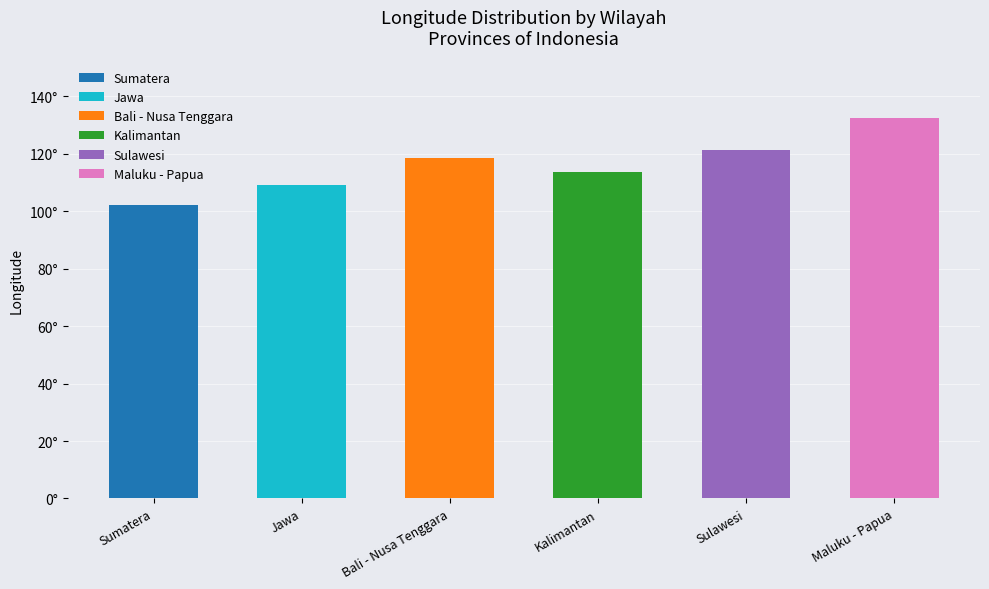

Are the bars horizontal?

No